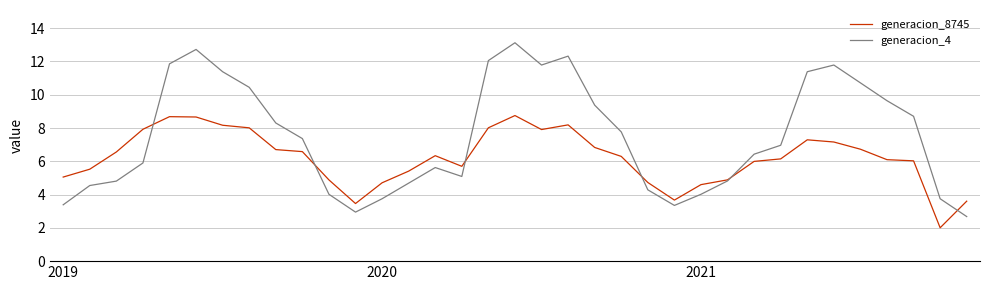

List the series in order of their overall mean, highest first.

generacion_4, generacion_8745